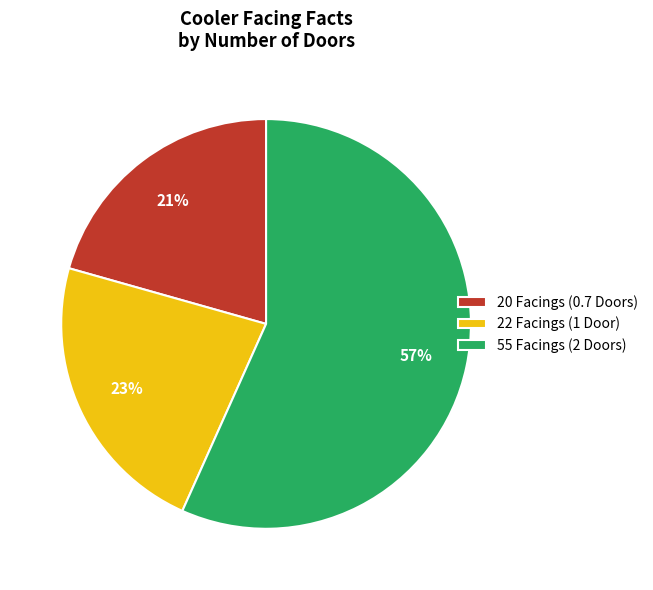

To the nearest percent, what is the difference between the largest and smallest slice percentages?

36%